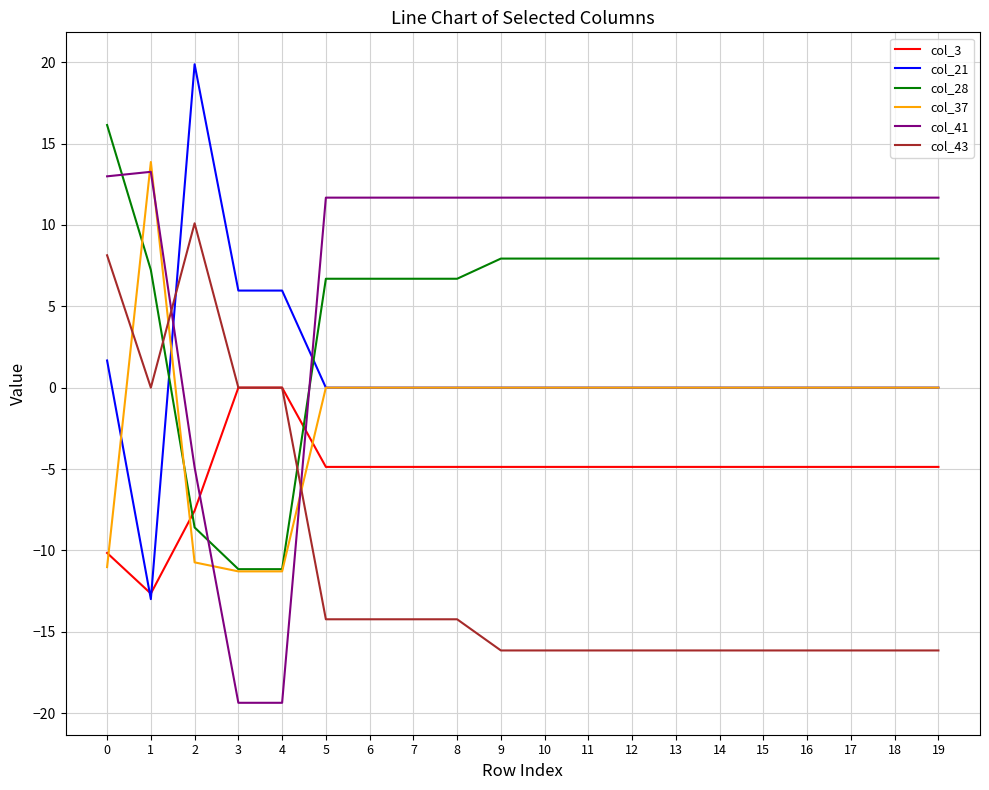

What is the difference between the maximum and minimum values in the col_28 series?

27.3